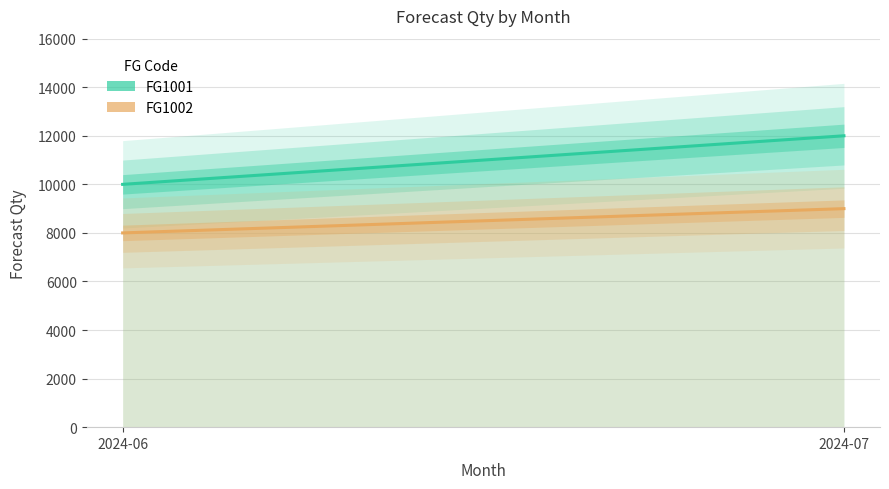

What is the average value of the FG1001 series?

11000